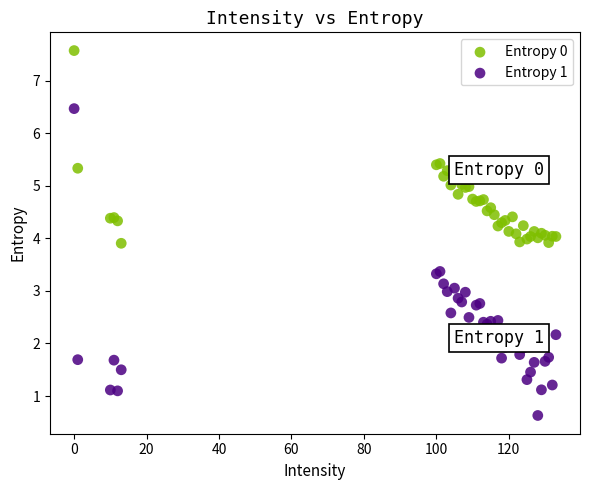

Which series has the largest Y range (max minus min)?

Entropy 1